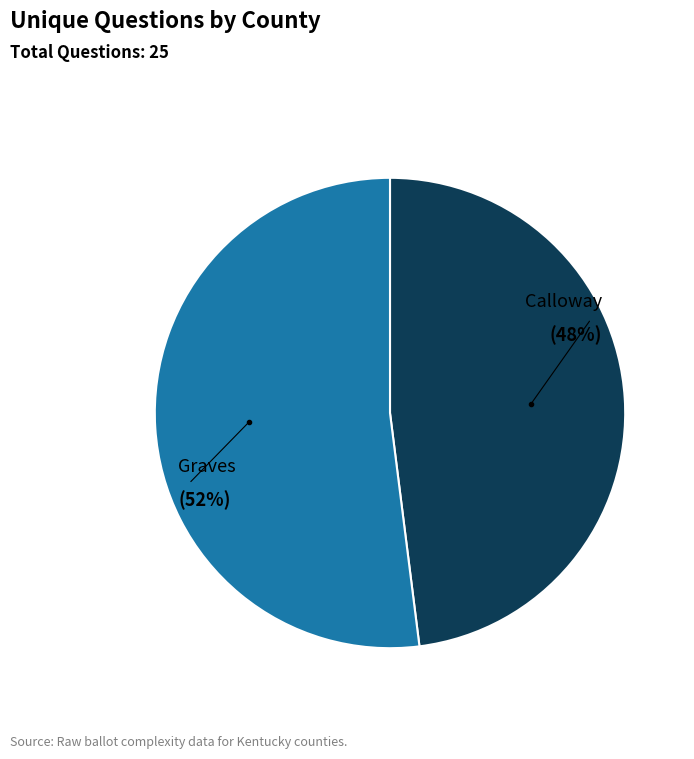

To the nearest percent, what is the difference between the largest and smallest slice percentages?

4%